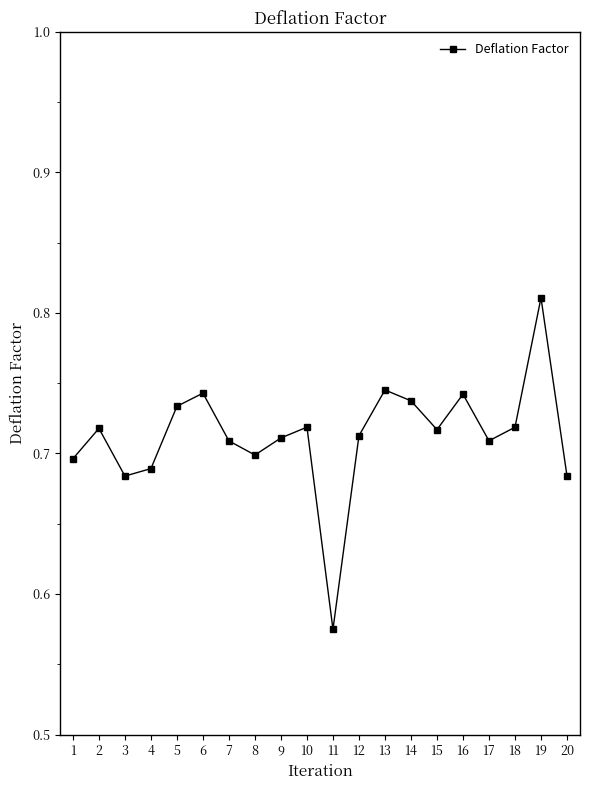

The chart shows a value of 0.7 at 8. True or false?

True